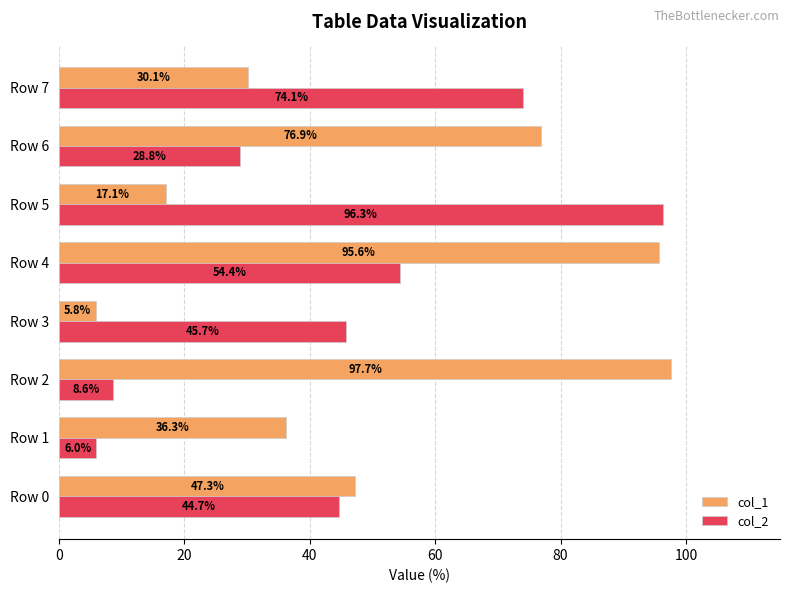

How many values in the col_2 series are below 45?

4